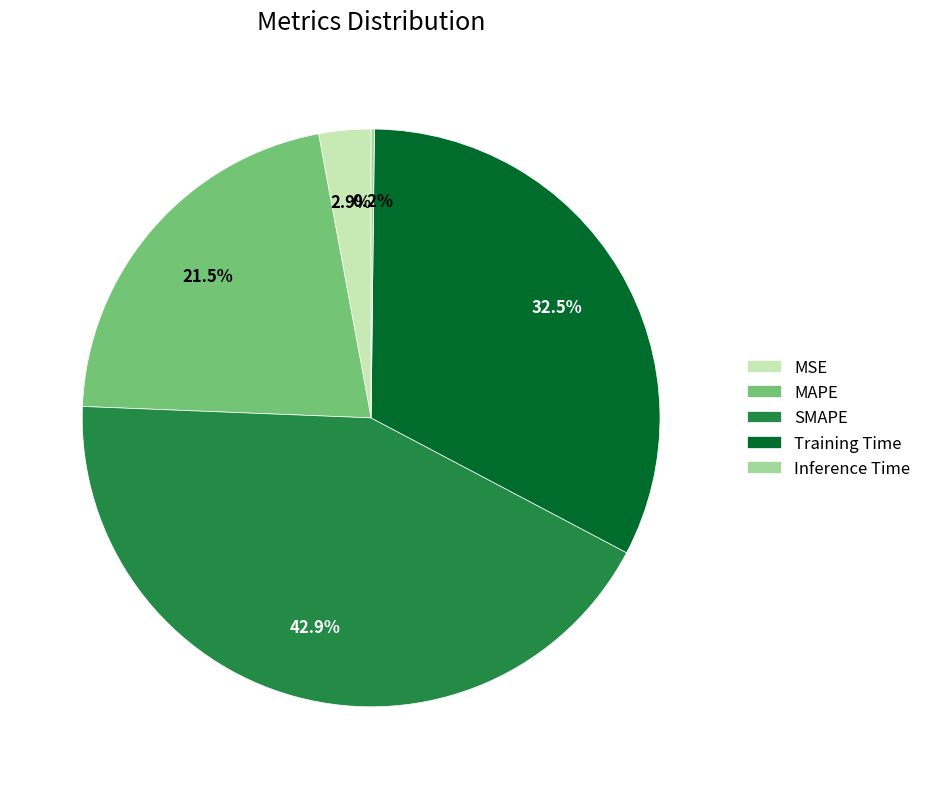

Is the sum of SMAPE and Training Time greater than half?

Yes